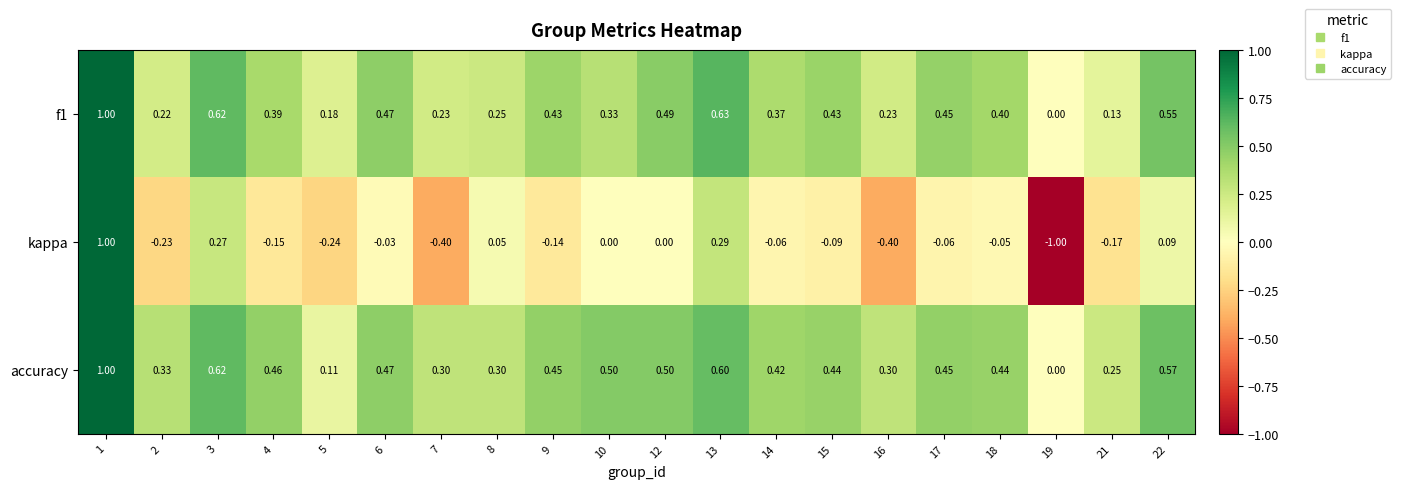

Which series has the largest total across all categories?

accuracy